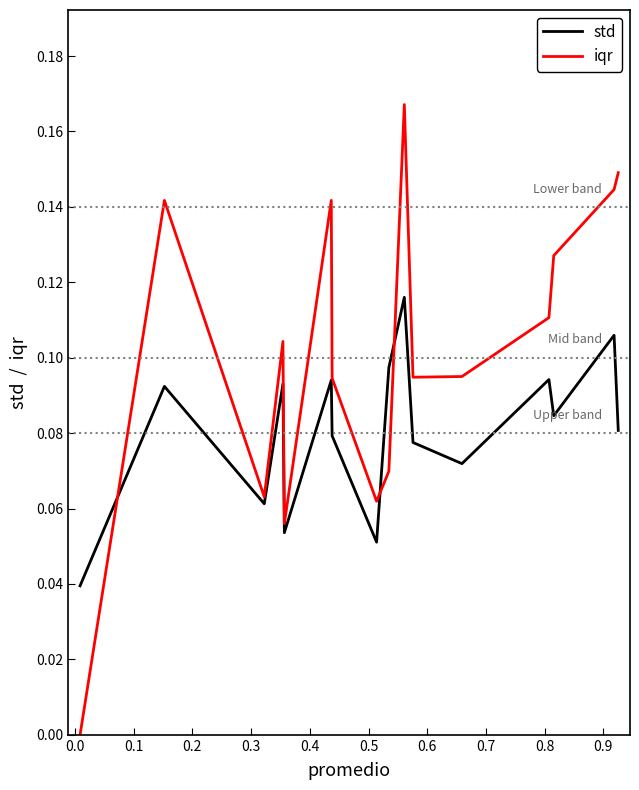

Reading left to right, transcribe all the data shown in this chart.

std: 0.1	0.1	0.1	0.1	0.1	0.1	0.1	0.1	0.1	0.1	0.1	0.1	0.1	0.1	0.1	0.0
iqr: 0.1	0.1	0.1	0.1	0.1	0.1	0.2	0.1	0.1	0.1	0.1	0.1	0.1	0.1	0.1	0.0